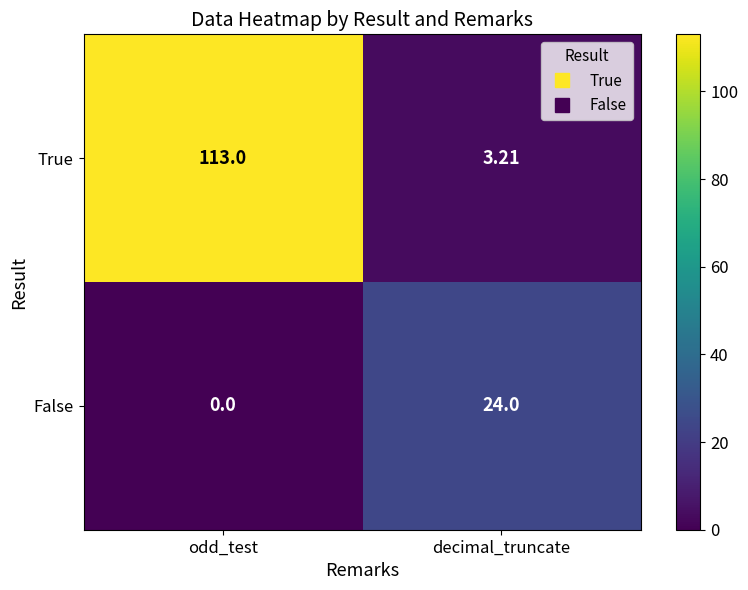

List the series in order of their overall mean, highest first.

True, False